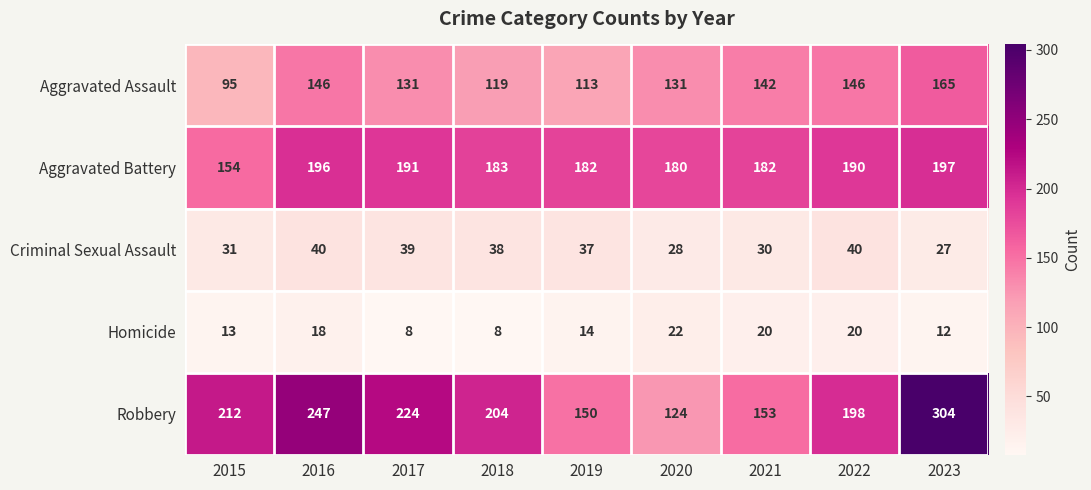

At 2023, list the series in order from largest to smallest.

Robbery, Aggravated Battery, Aggravated Assault, Criminal Sexual Assault, Homicide